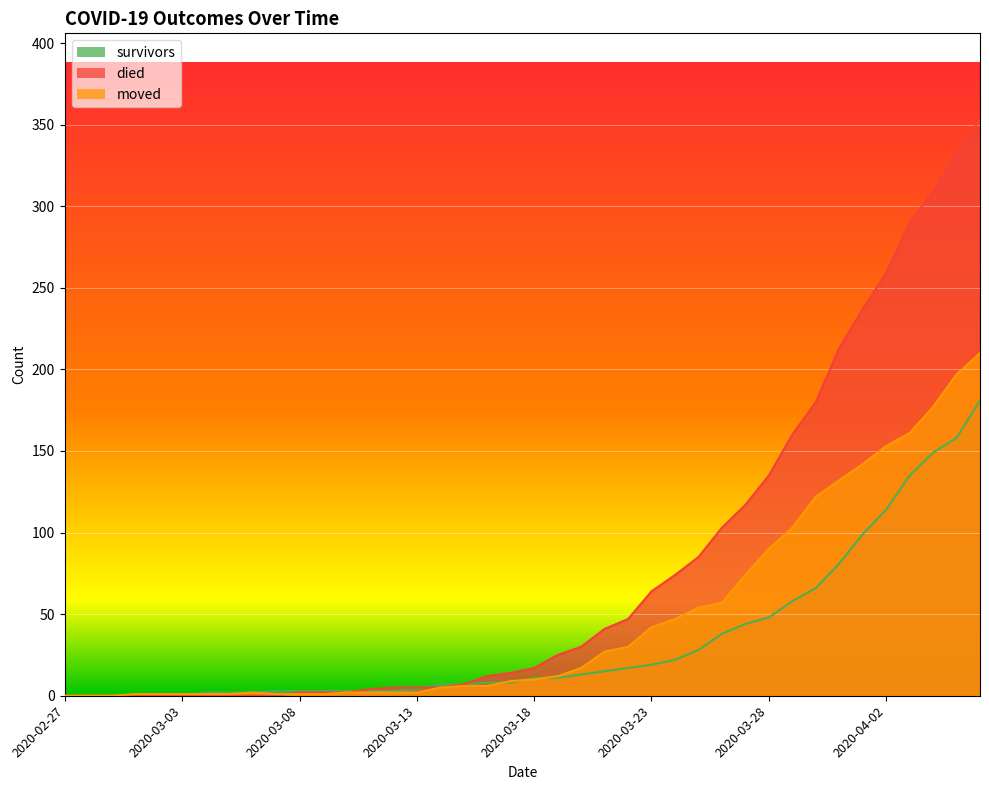

Rank the series by their average value, from highest to lowest.

died, moved, survivors